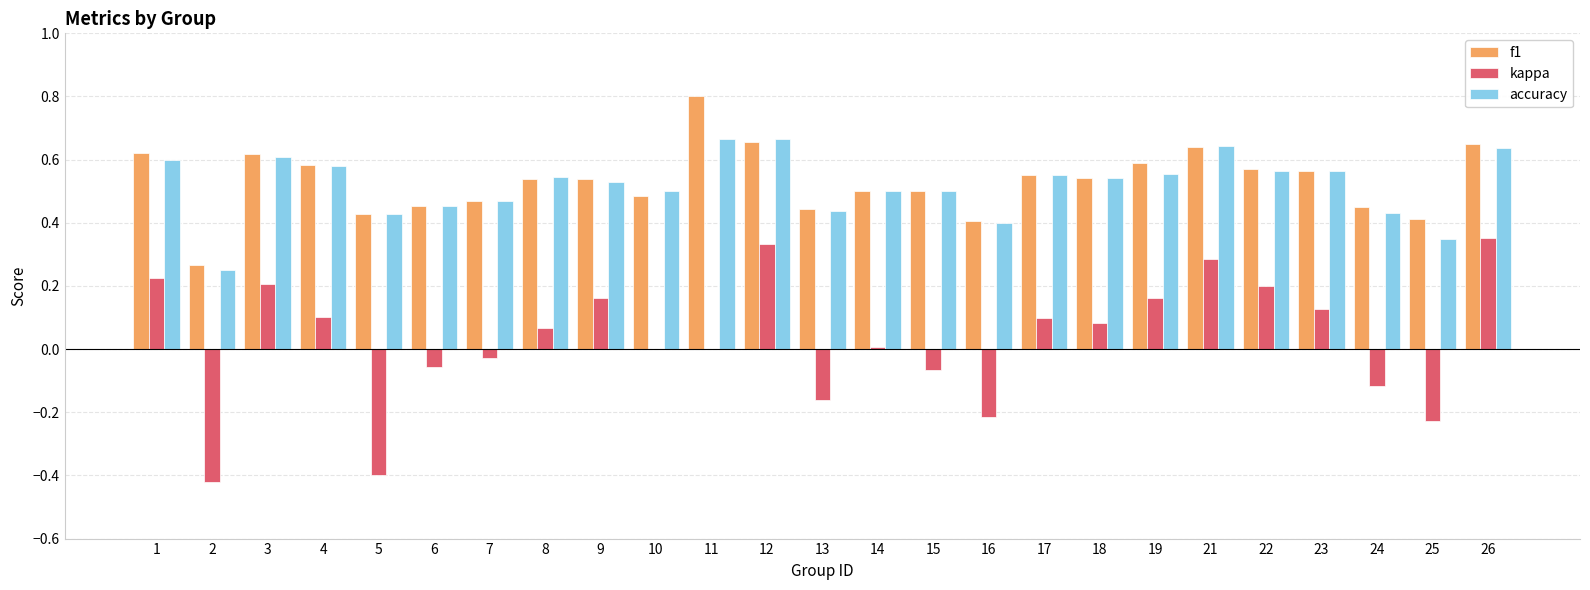

Are the bars horizontal?

No